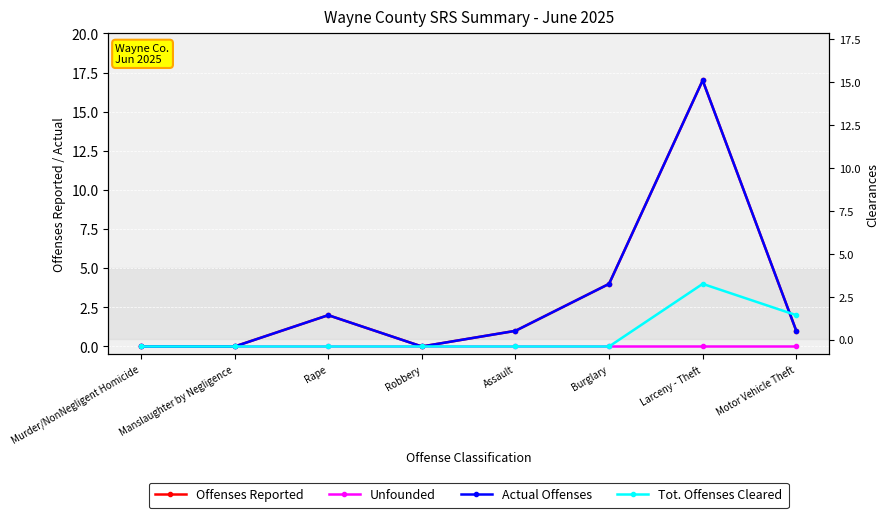

What is the label of the 8th point from the right?

Murder/NonNegligent Homicide